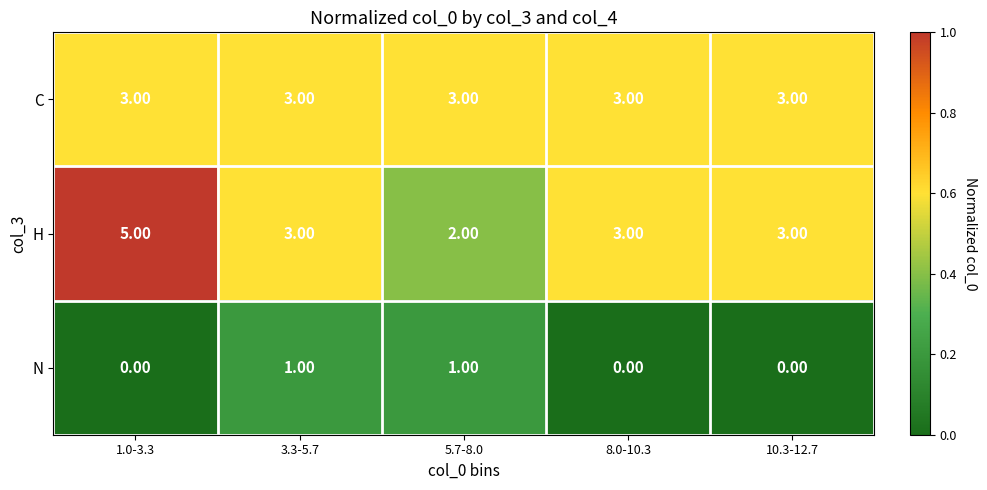

Which series has the largest range (max minus min)?

H